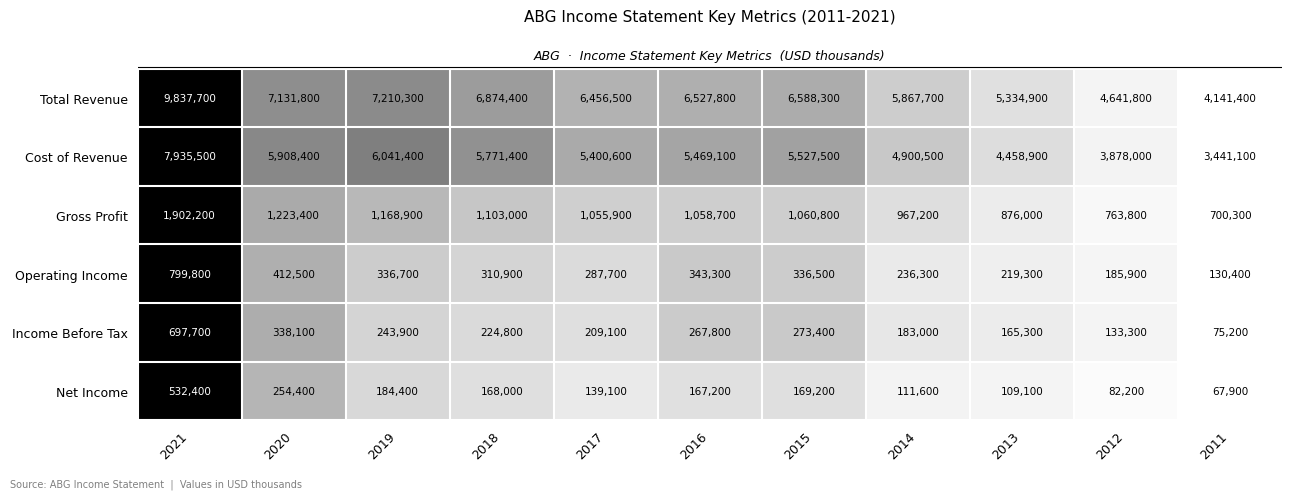

What is the sum of the Gross Profit values at 2012 and 2016?

1822500